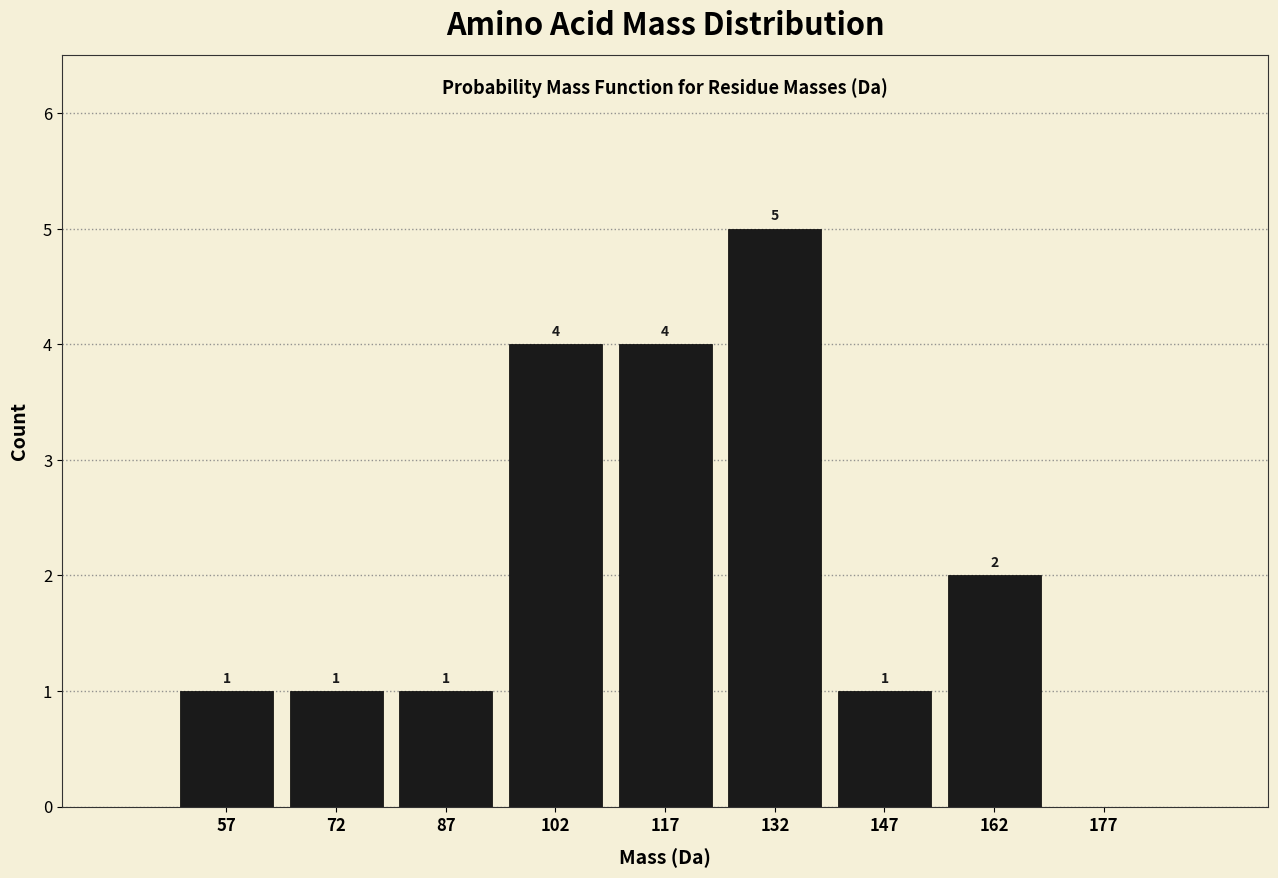

Over which range of the x-axis is the bar tallest?

125 to 140